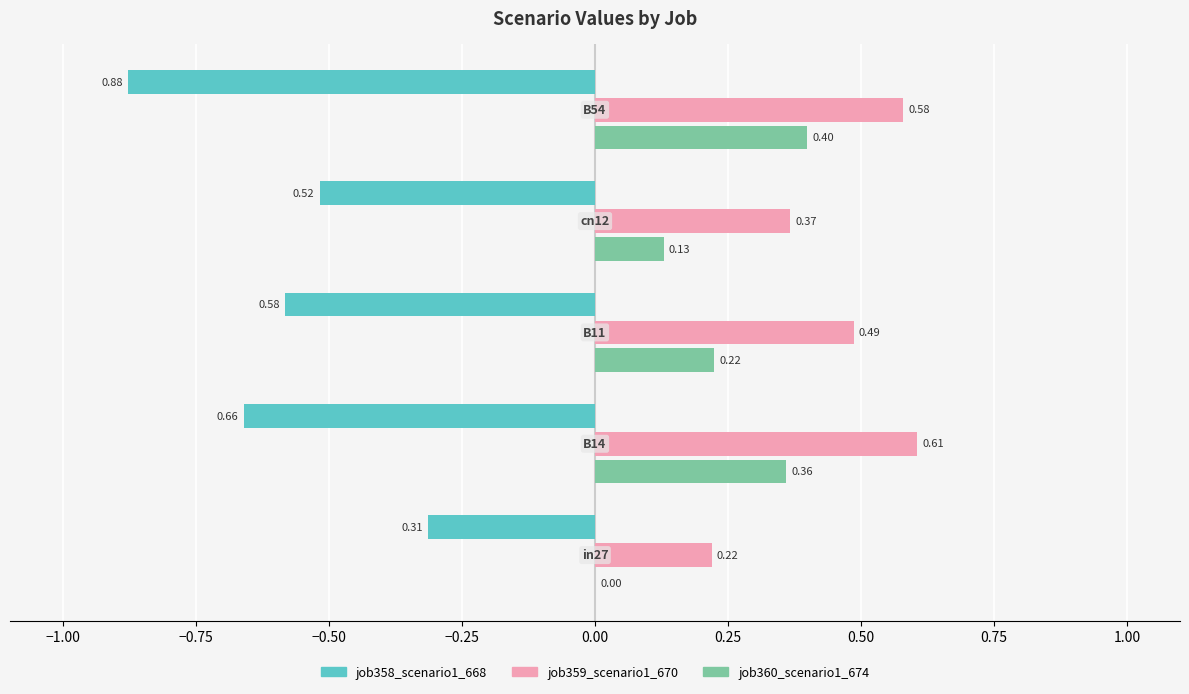

Which series has the largest total across all categories?

job359_scenario1_670